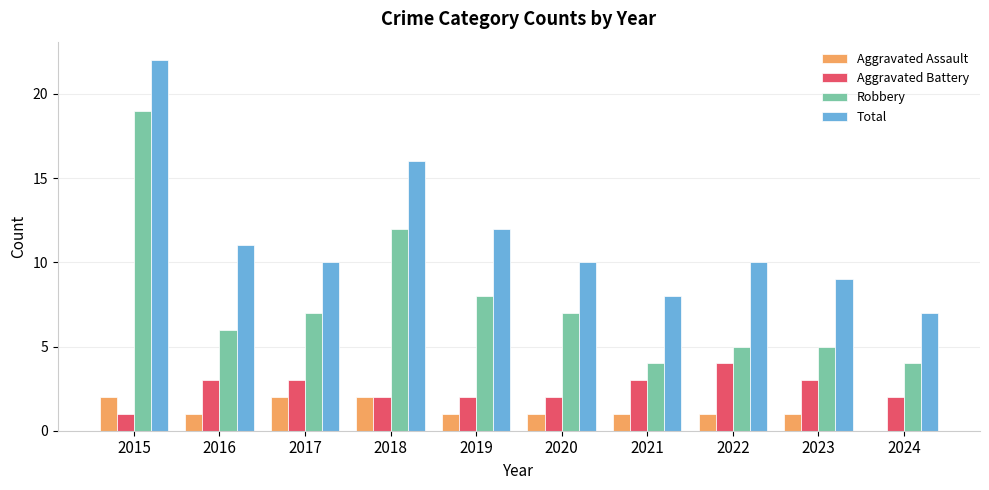

Between 2017 and 2023, which series saw the biggest shift?

Robbery